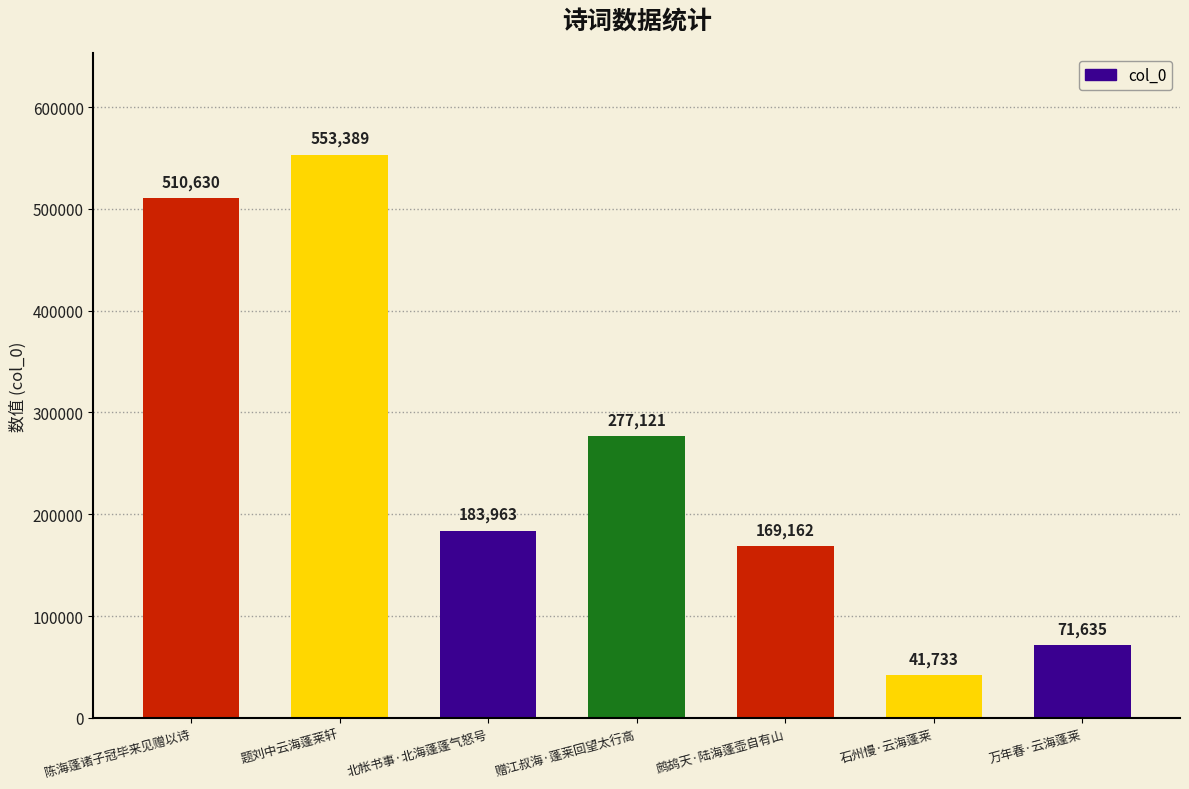

What is the label of the 3rd bar from the right?

鹧鸪天·陆海蓬壶自有山